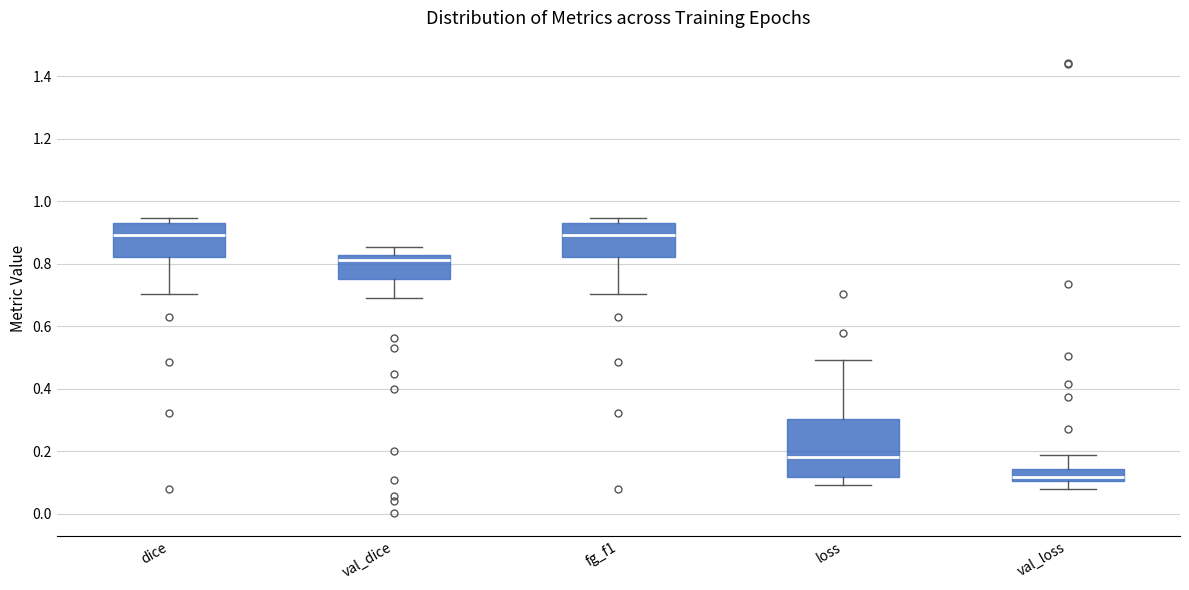

Which box's median line is the lowest?

val_loss